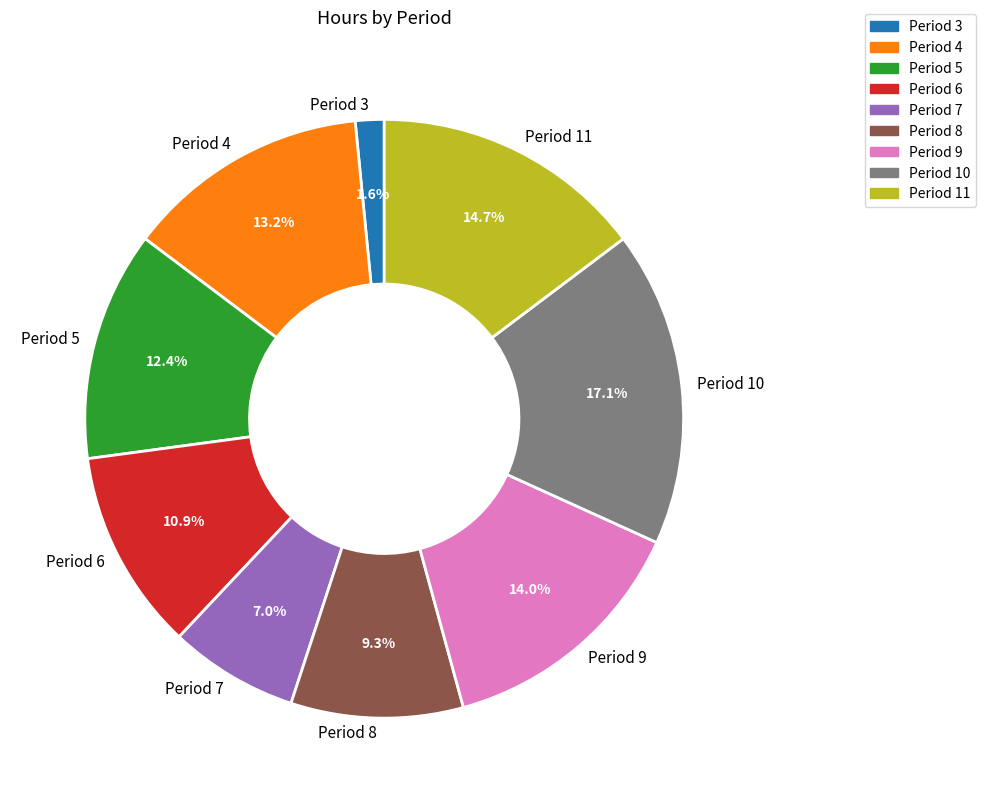

Between Period 9 and Period 10, which is larger?

Period 10